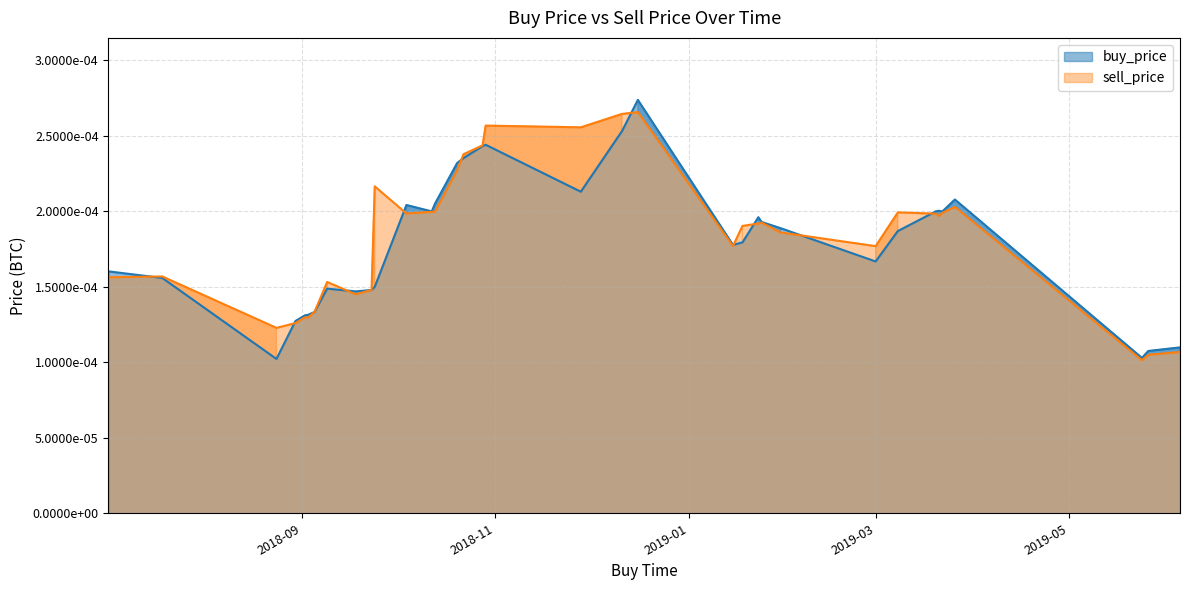

Where is the first local minimum for sell_price?

2018-08-24